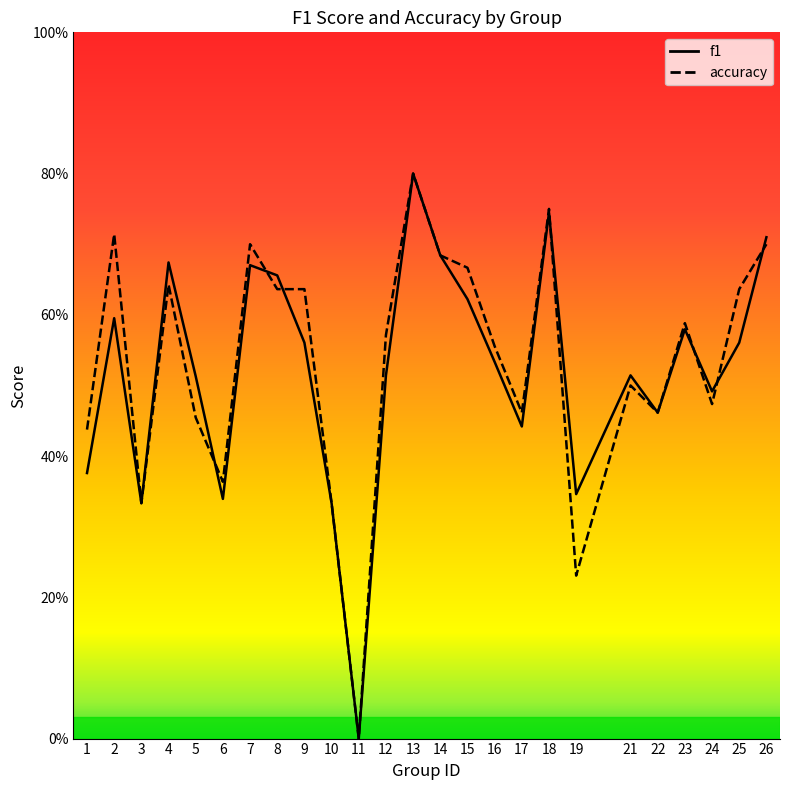

Is the value of f1 at 13 greater than the value of accuracy at 9?

Yes